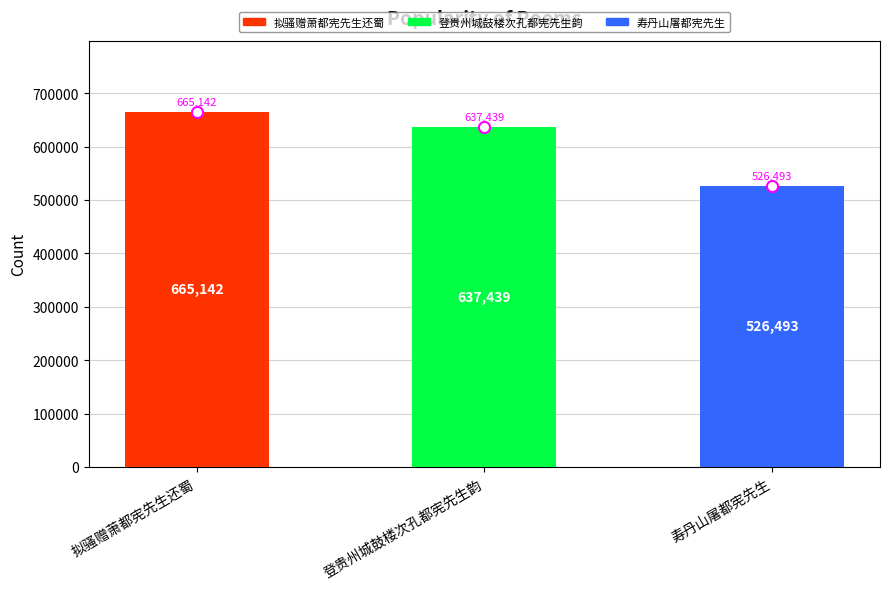

What position from the right is 拟骚赠萧都宪先生还蜀?

3